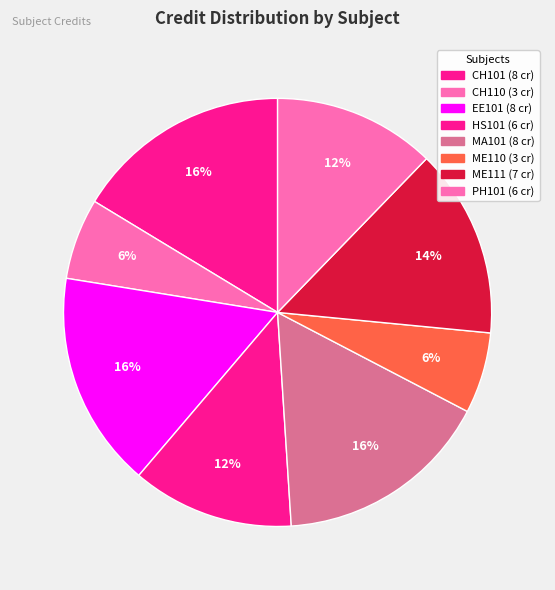

To the nearest percent, what is the difference between the largest and smallest slice percentages?

10%